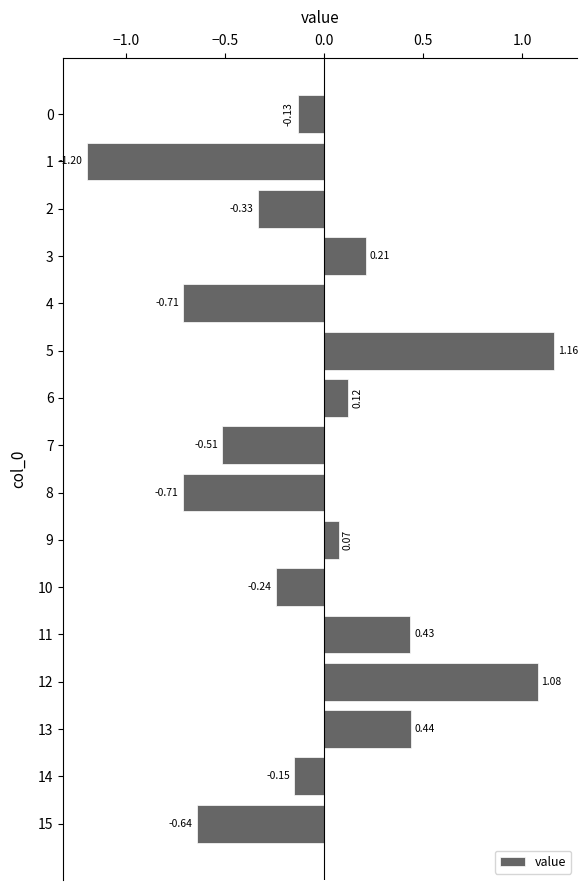

How many values are below 0?

9